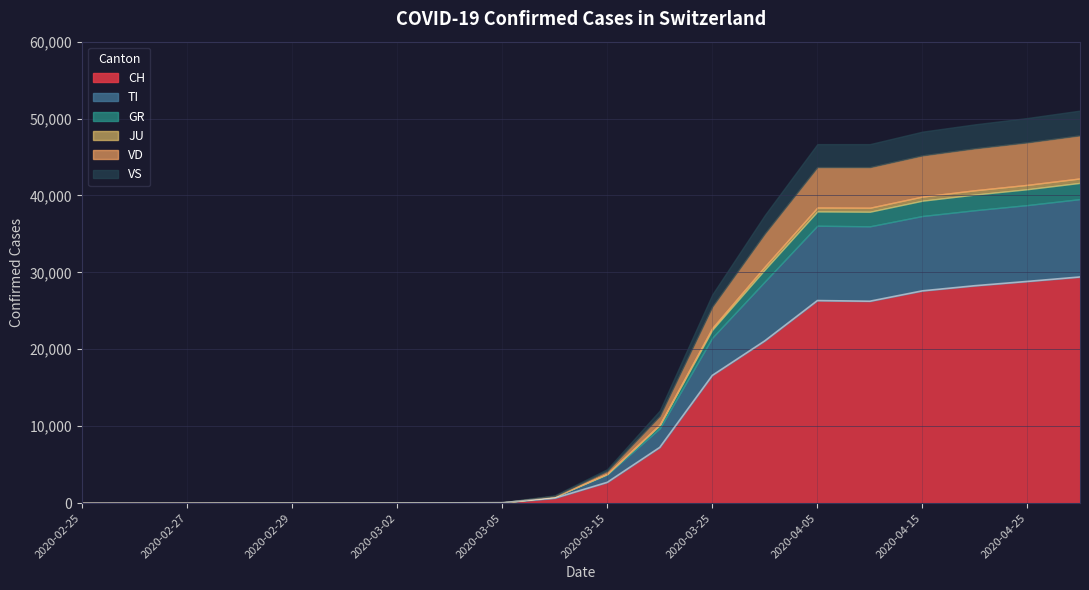

What is the sum of the CH values at 2020-02-29 and 2020-04-10?

26267